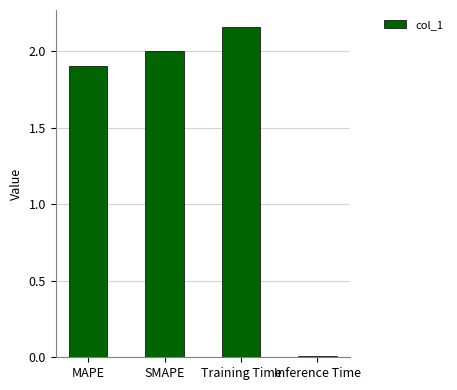

What value does the data have at MAPE?

1.9